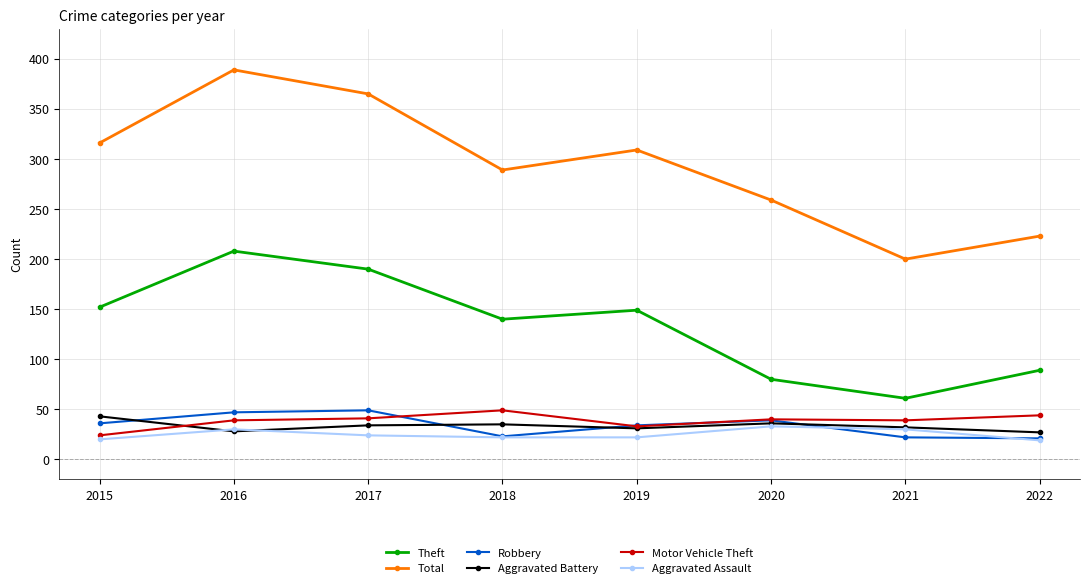

Does the chart have visible grid lines?

Yes